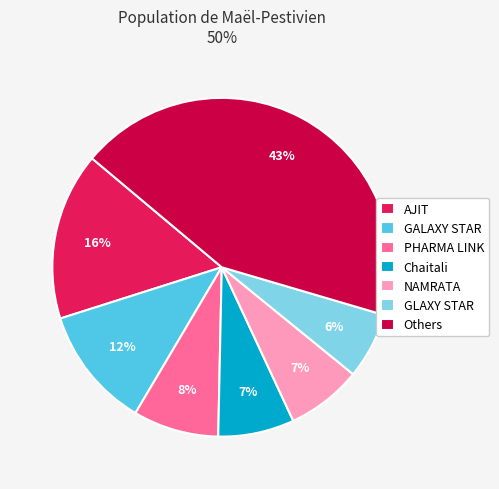

What is the largest slice in the pie chart?

Others